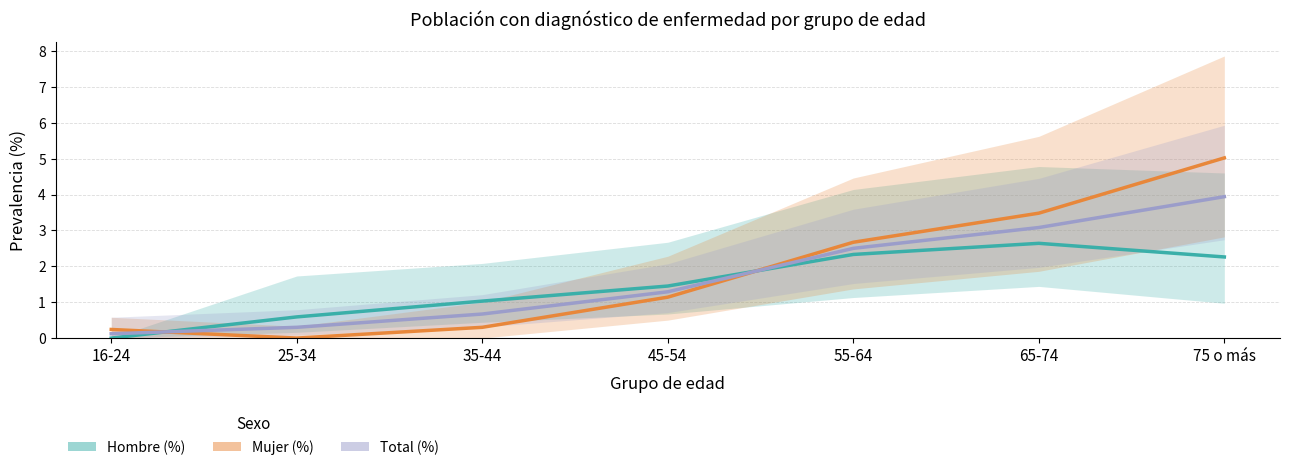

At which label is Total (%) closest to 2?

55-64